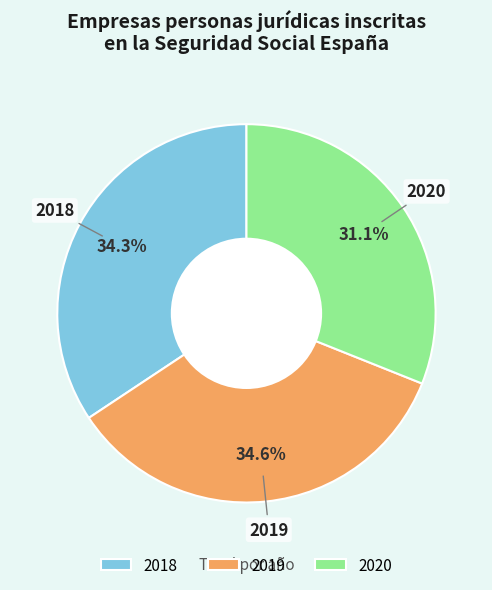

Does 2020 represent more than half of the total?

No